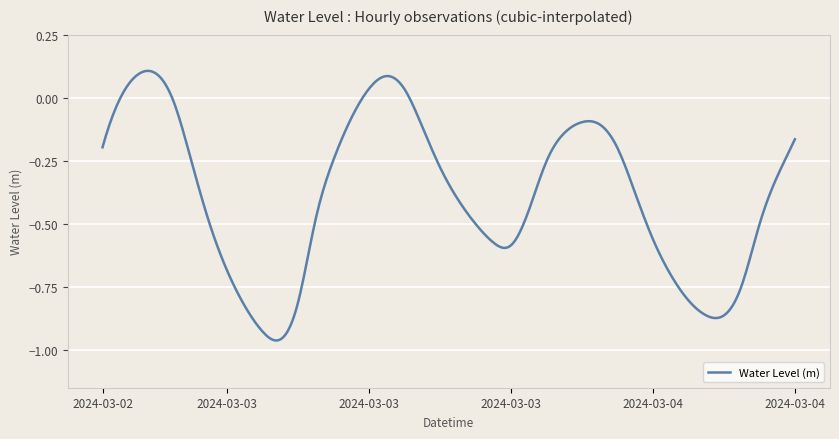

Does the chart display data point markers on the line(s)?

No